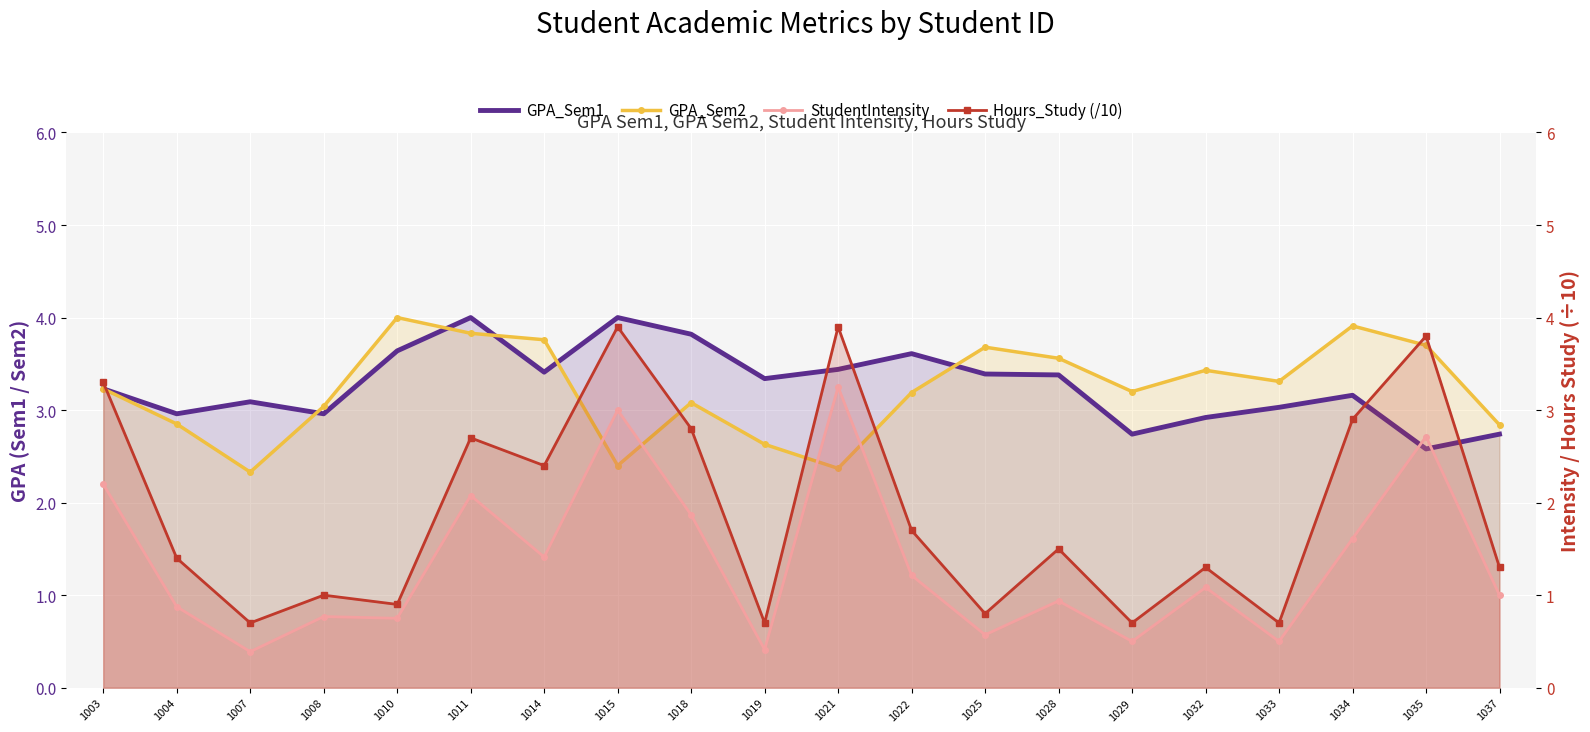

What is the total value across all series at 1029?

7.1